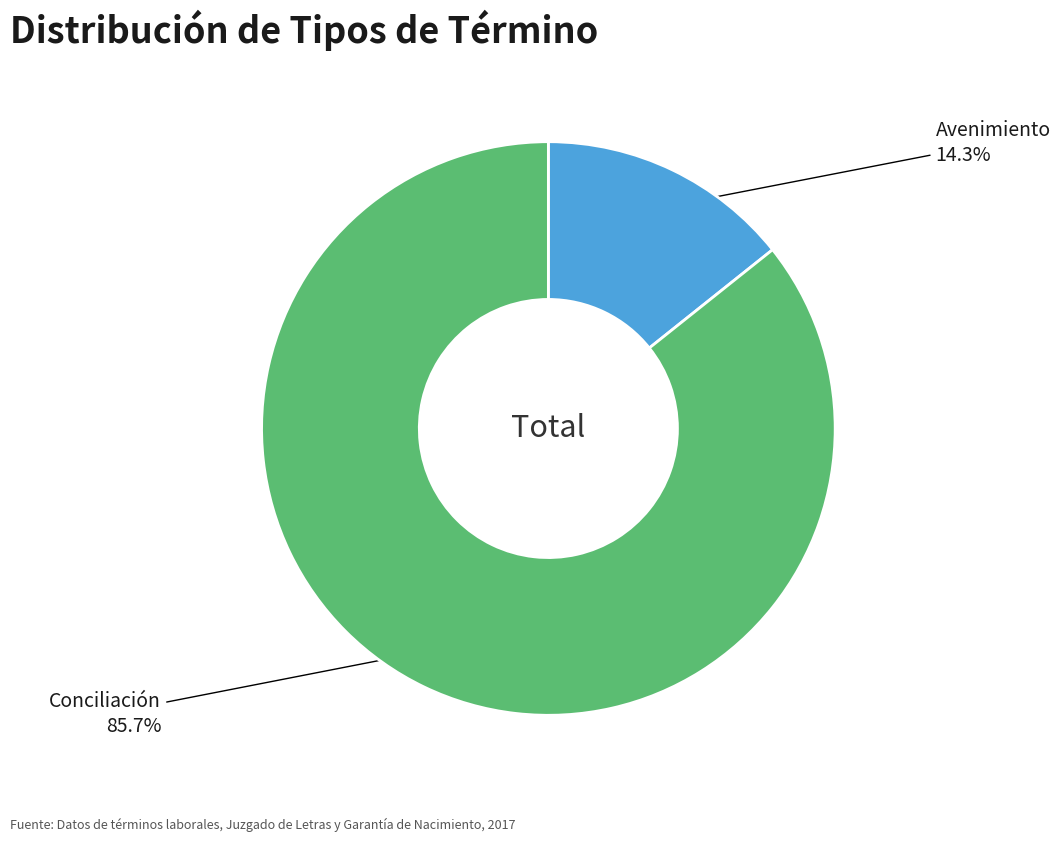

How much of the chart is everything except Avenimiento?

85.7%